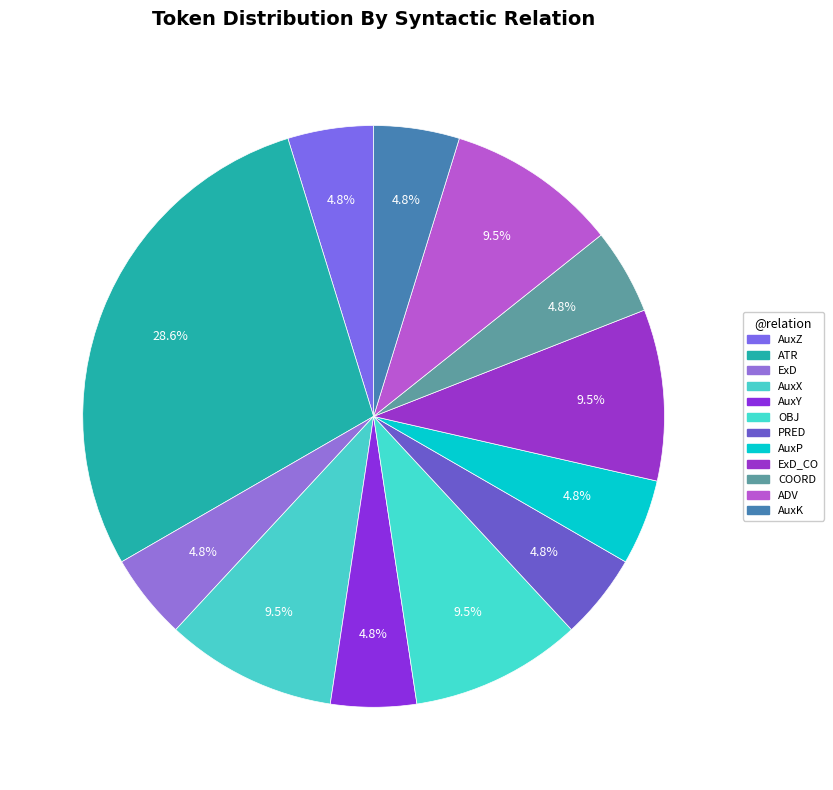

Rank the categories by value from lowest to highest.

AuxZ, ExD, AuxY, PRED, AuxP, COORD, AuxK, AuxX, OBJ, ExD_CO, ADV, ATR